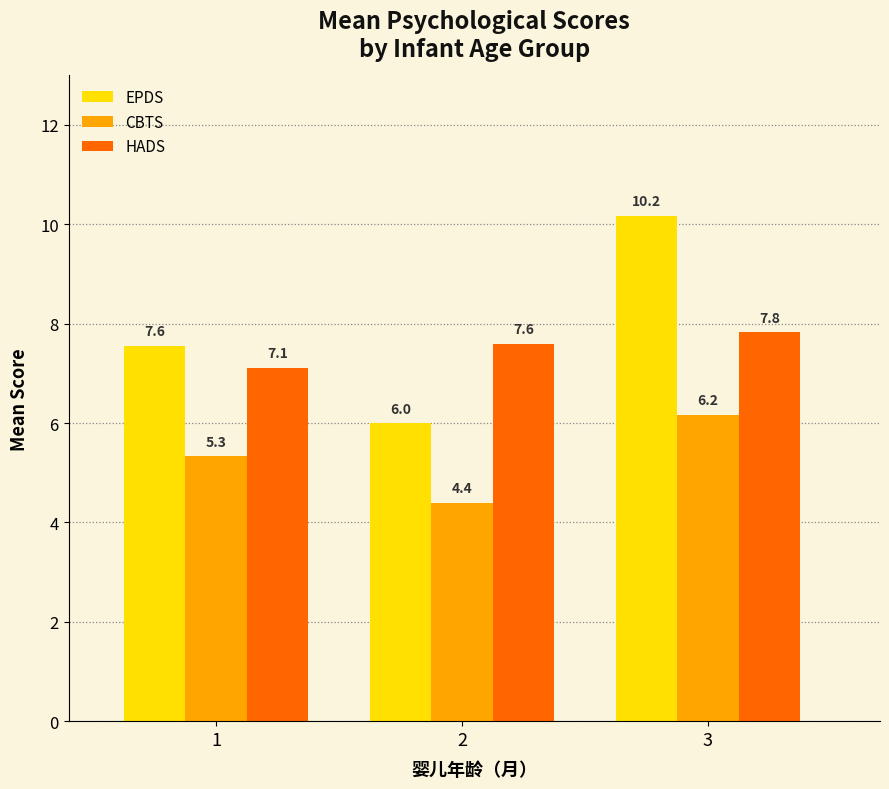

List the labels in order of CBTS value, smallest first.

2, 1, 3